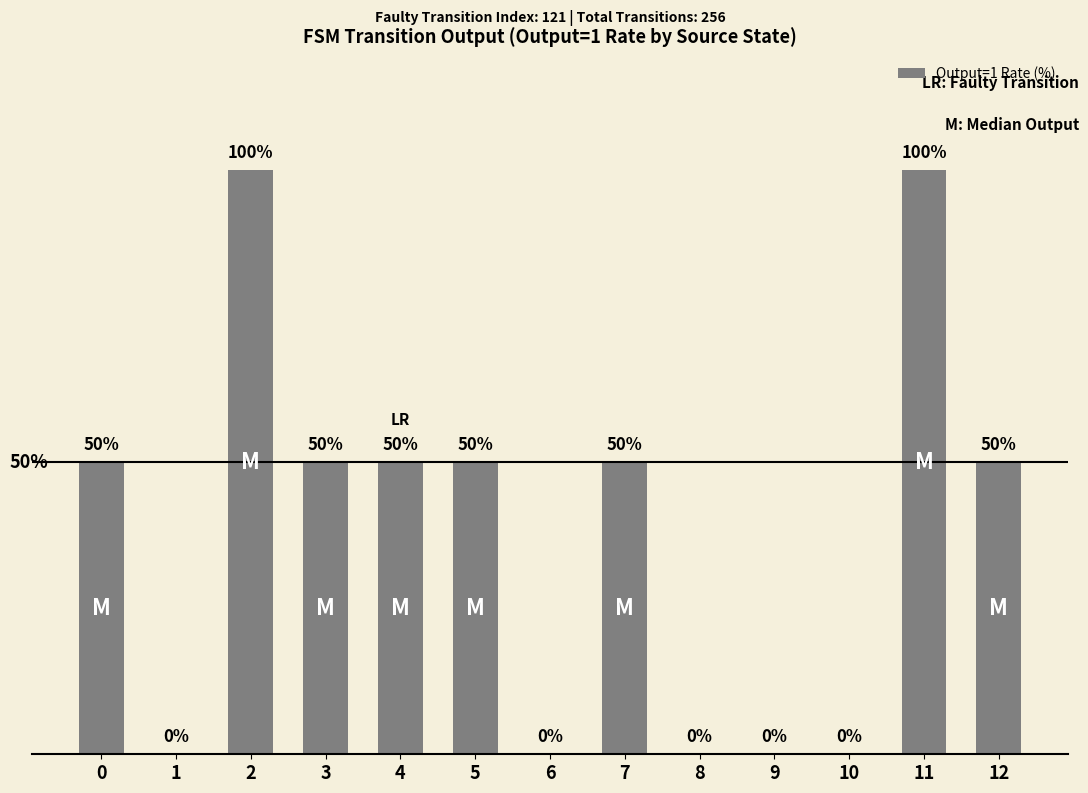

What is the value of the 1st bar from the left?

50